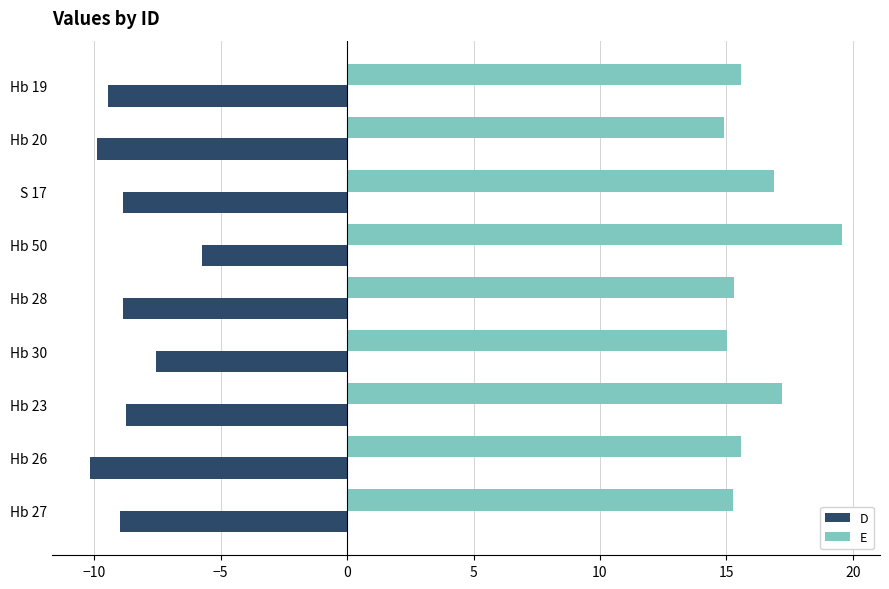

At which label is D closest to -7?

Hb 30